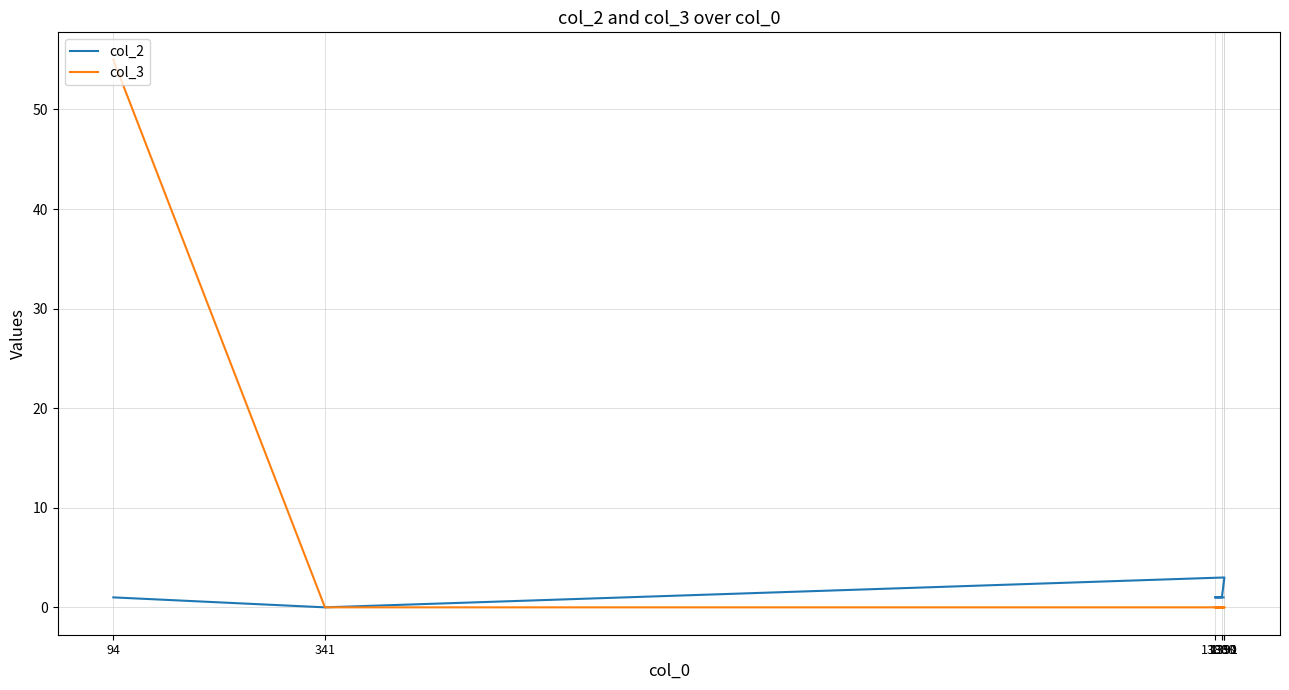

What are all the series names shown in the legend?

col_2, col_3